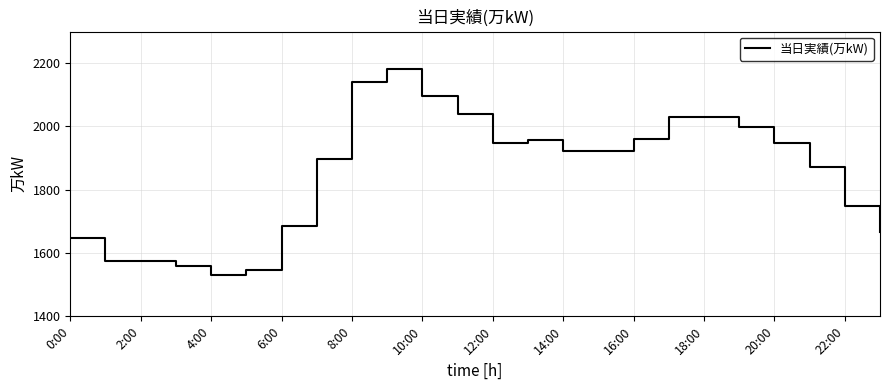

Does the chart display data point markers on the line(s)?

No